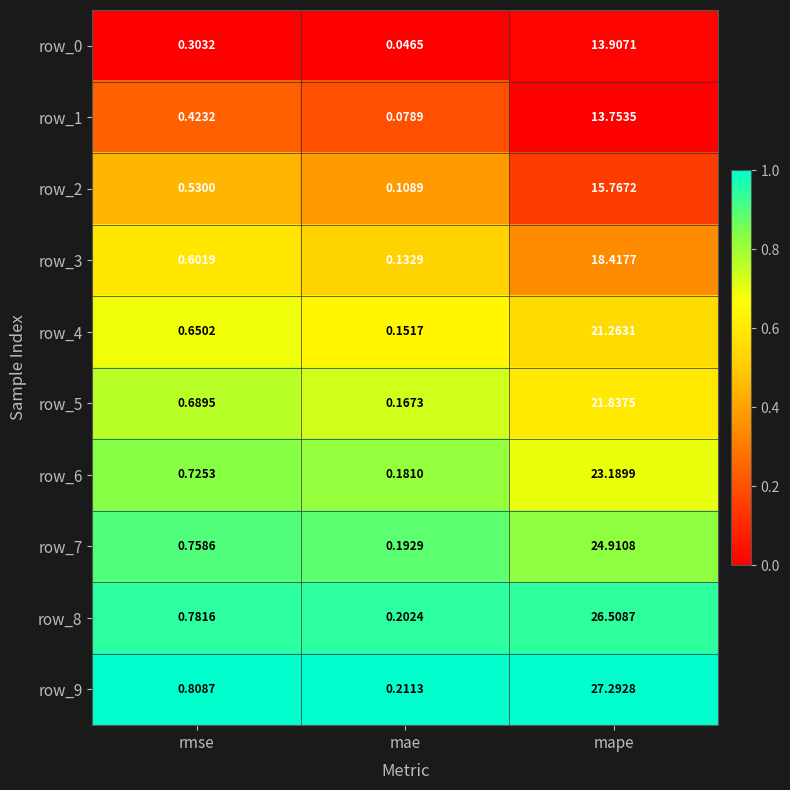

At which label does row_6 reach its minimum?

mae